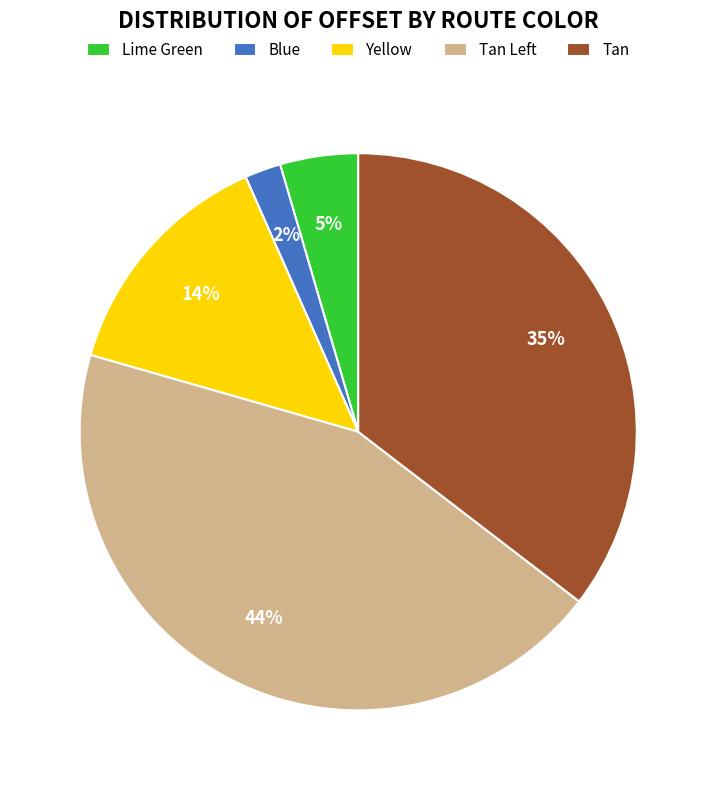

Which slice is the largest?

Tan Left